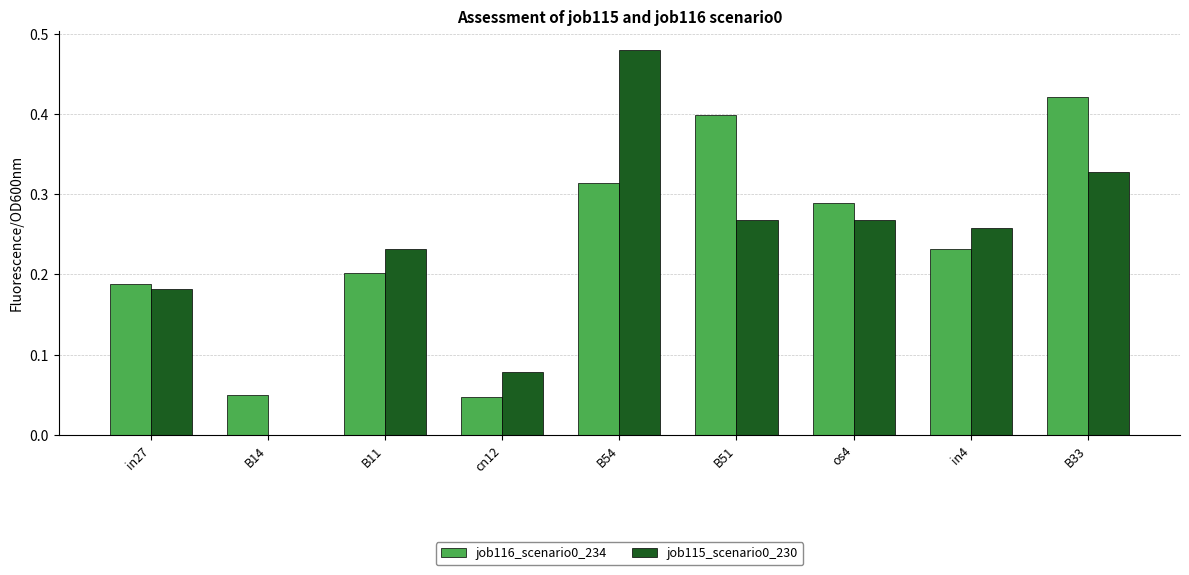

What is the sum of the job116_scenario0_234 values at B11 and B33?

0.6